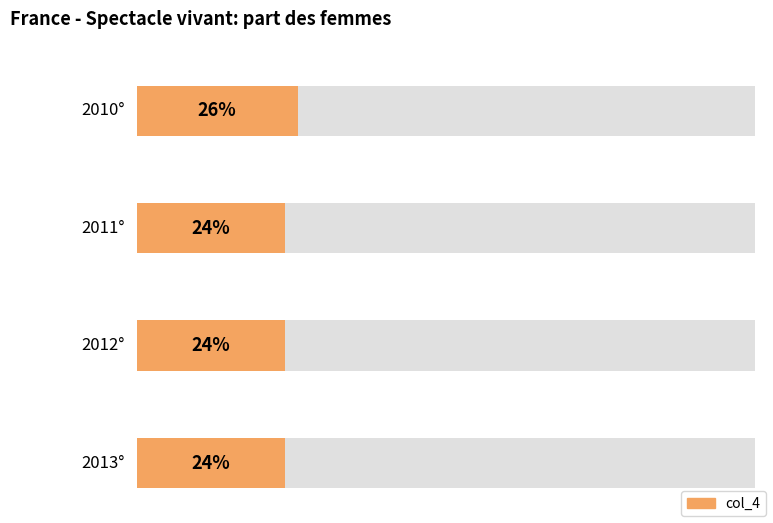

How many series are shown in this chart?

1